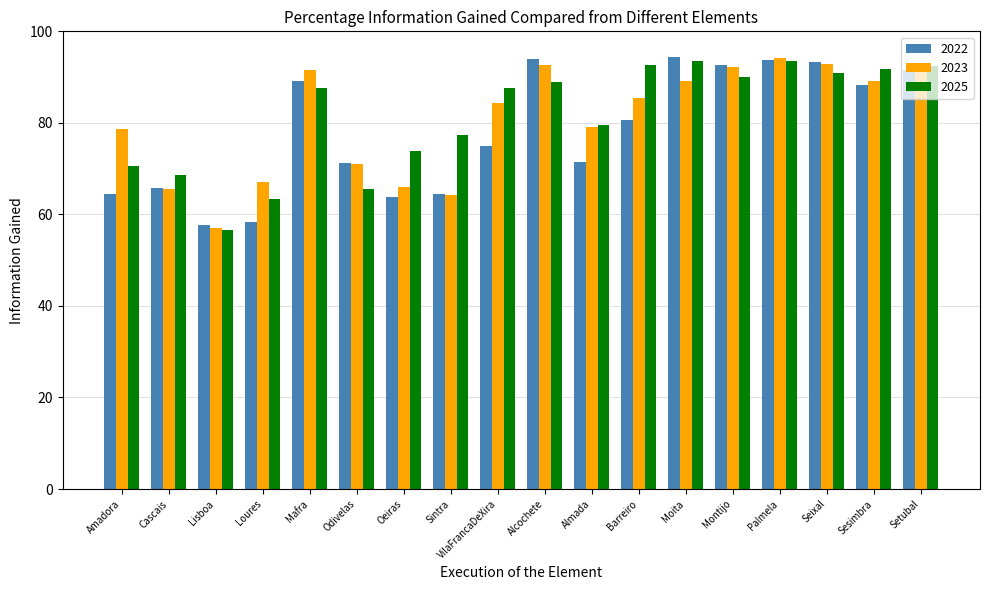

At which label does 2023 reach its minimum?

Lisboa